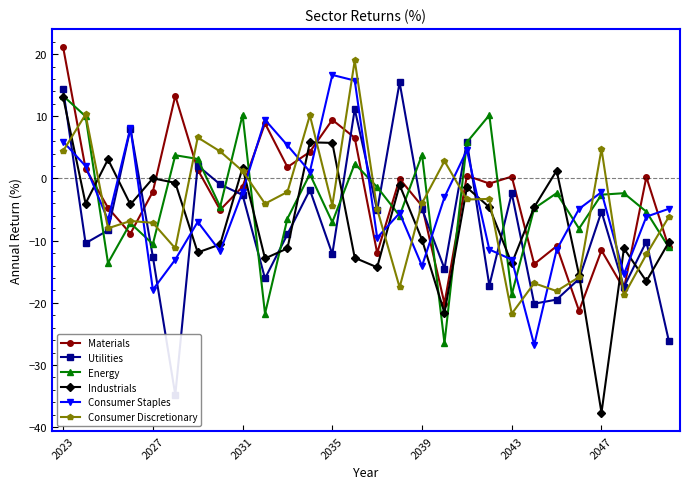

How many values in Consumer Staples are above zero?

9